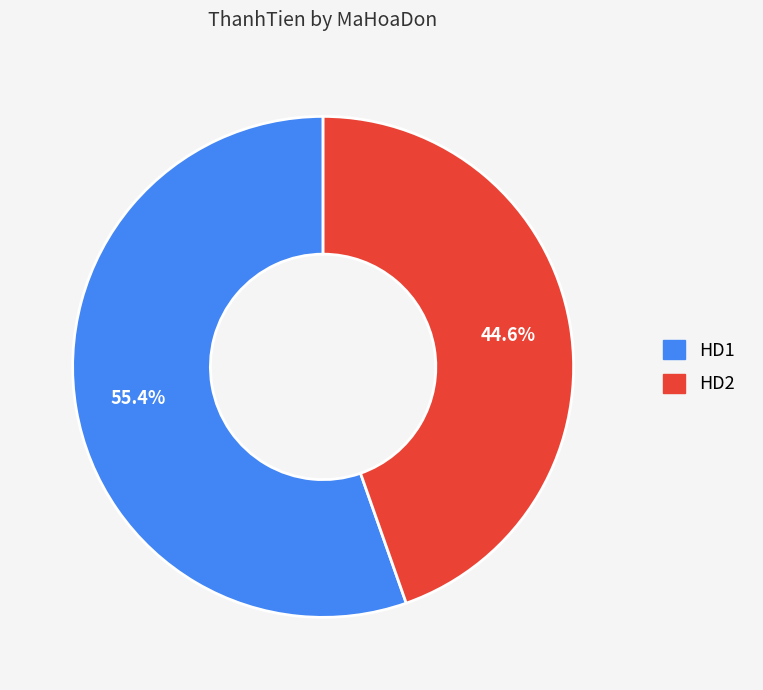

Do HD2 and HD1 together represent more than half of the pie?

Yes